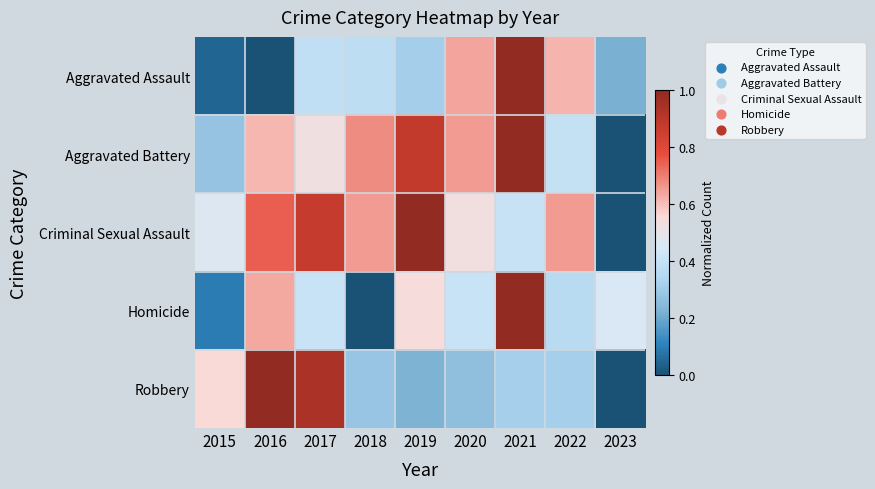

At which category is the sum across all series the highest?

2021